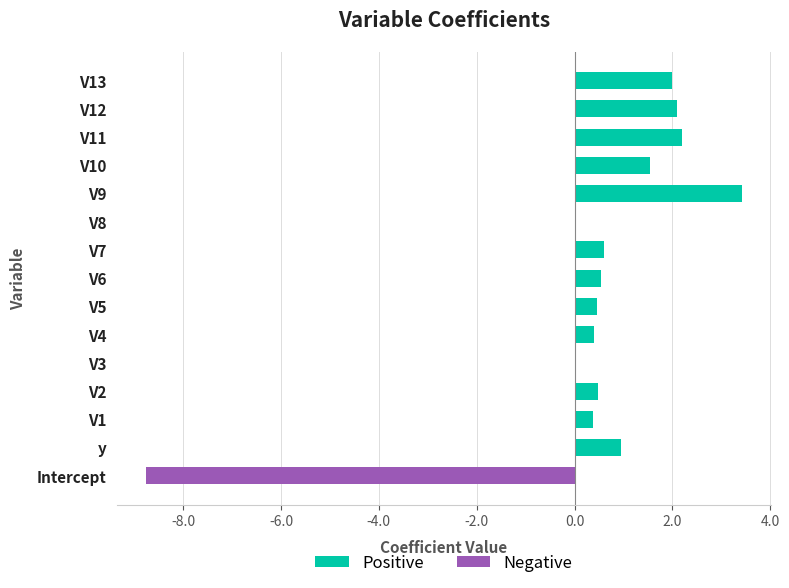

What is the maximum value shown in the chart?

3.4